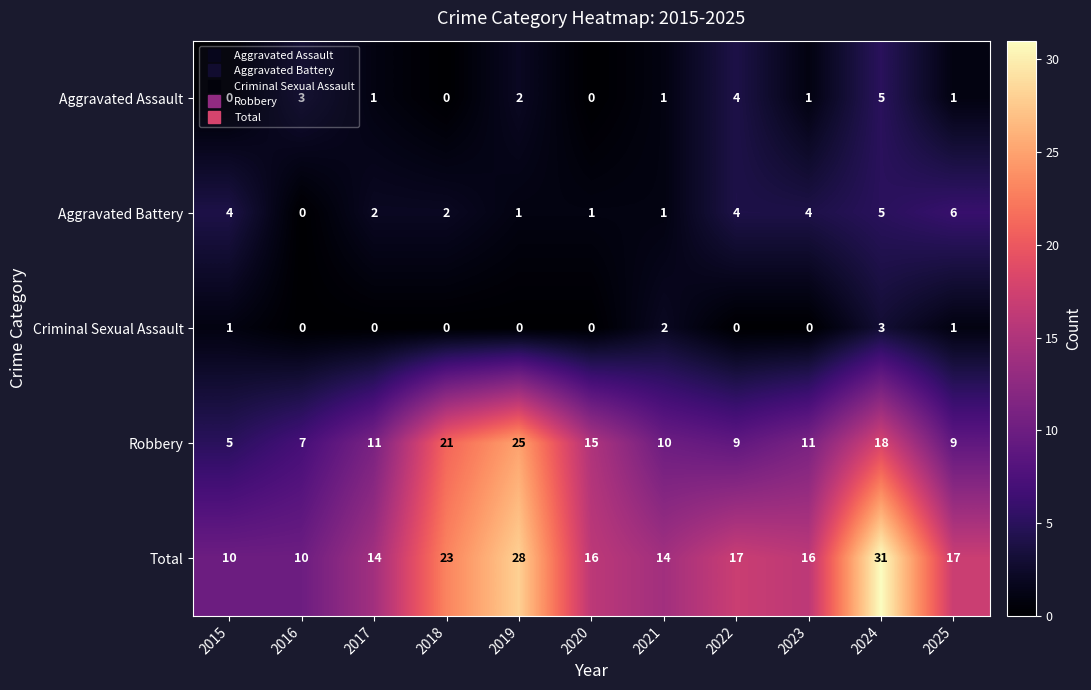

What is the total value across all series at 2016?

20